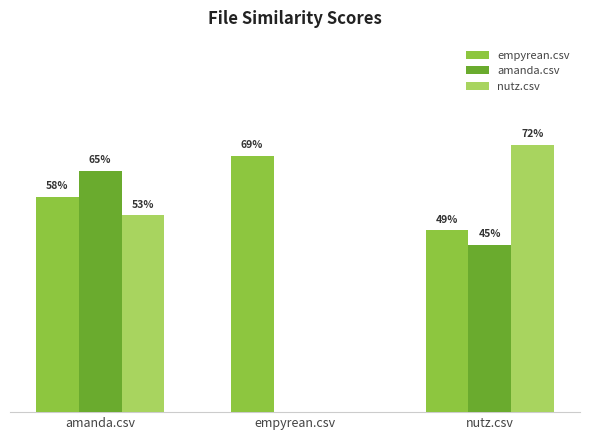

What are all the series names shown in the legend?

empyrean.csv, amanda.csv, nutz.csv